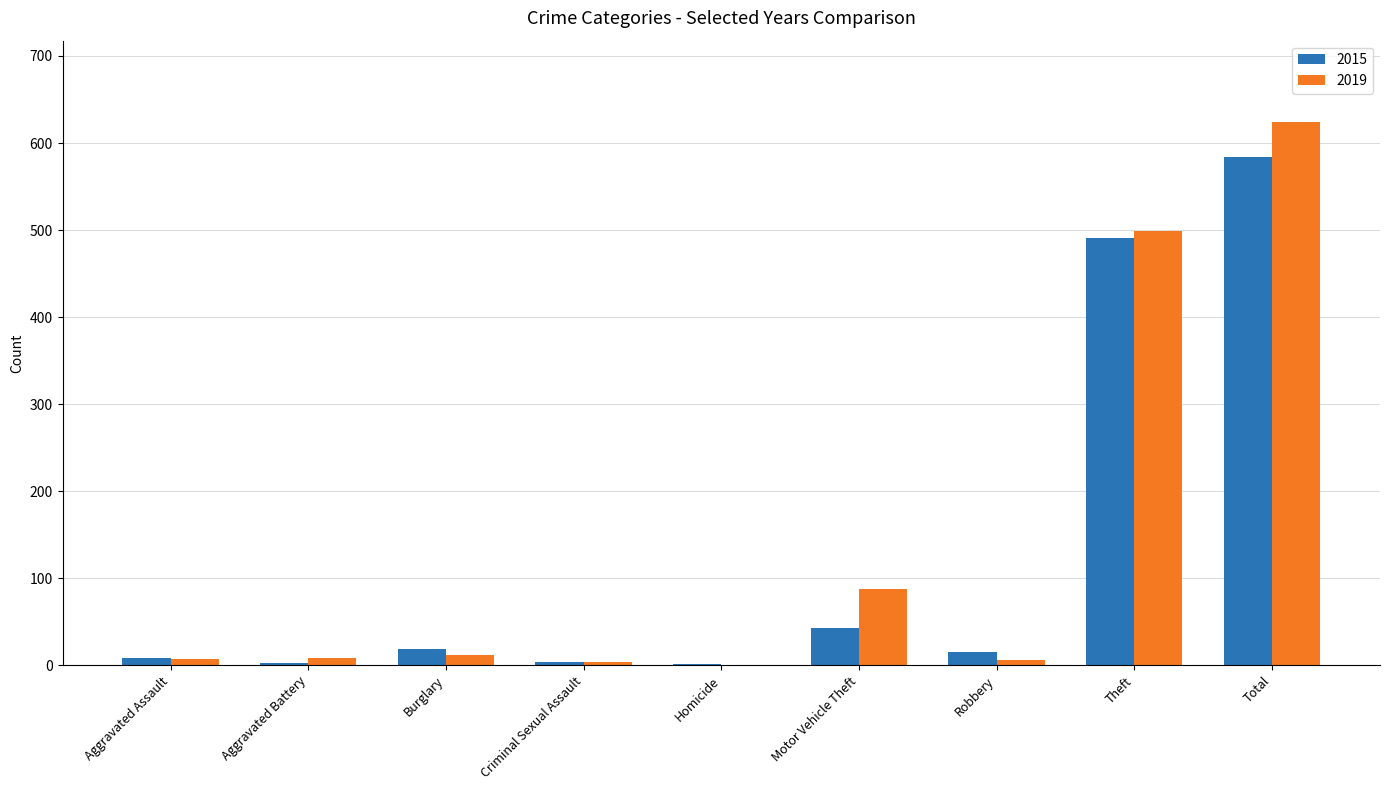

Which series has the largest total across all categories?

2019